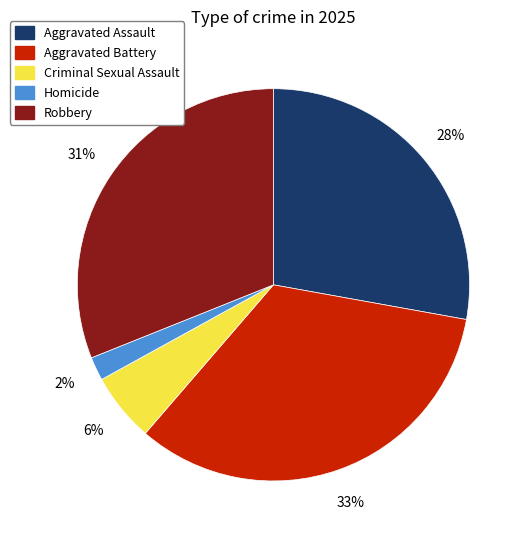

To the nearest percent, what portion does Criminal Sexual Assault represent?

6%